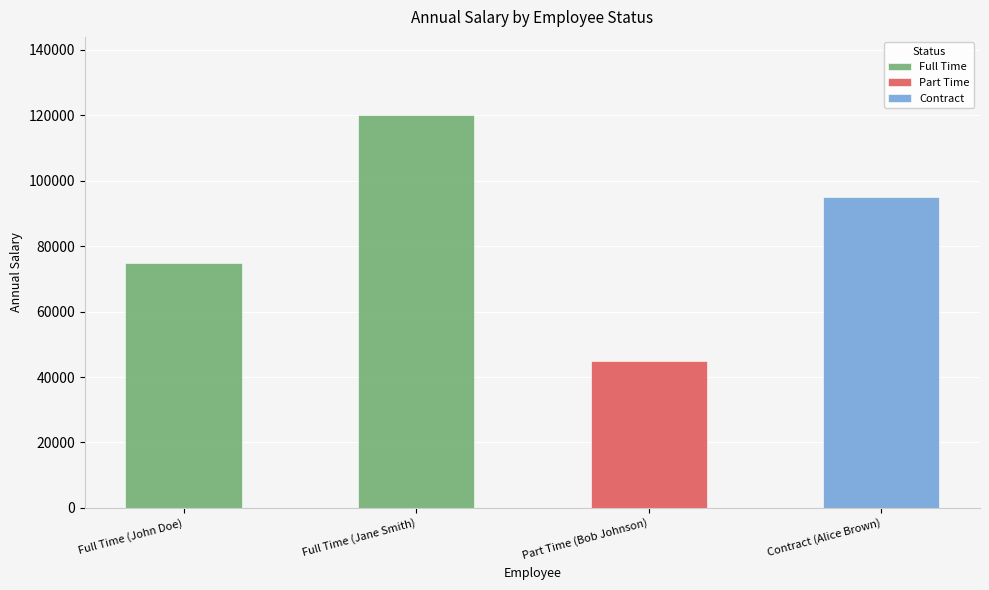

The value at Full Time (Jane Smith) is 120000. True or false?

True